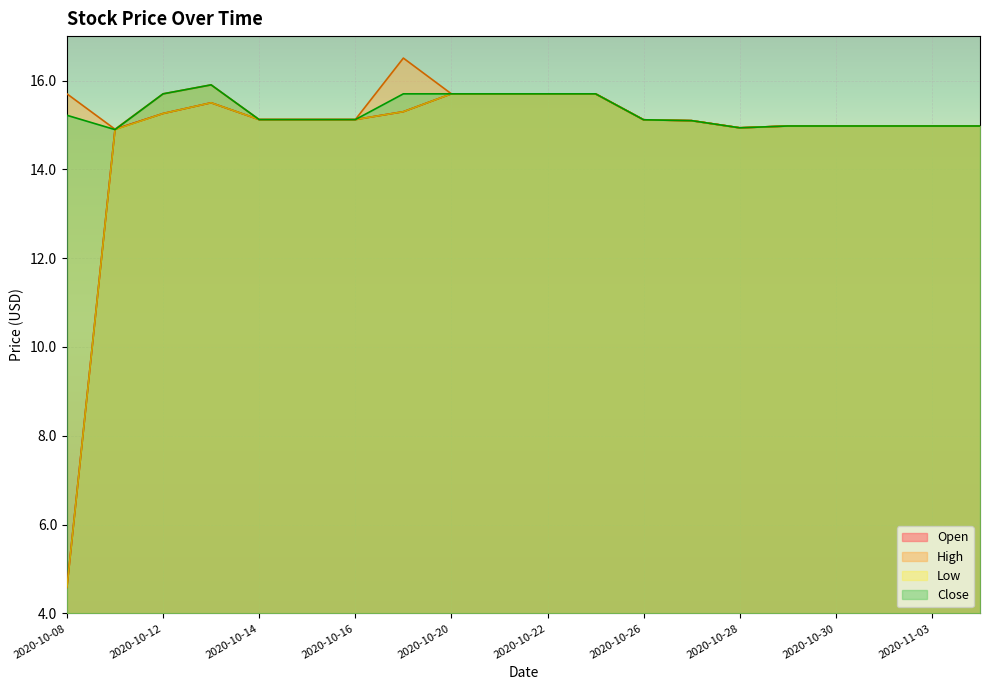

At 2020-10-29, list the series in order from largest to smallest.

Open, High, Low, Close